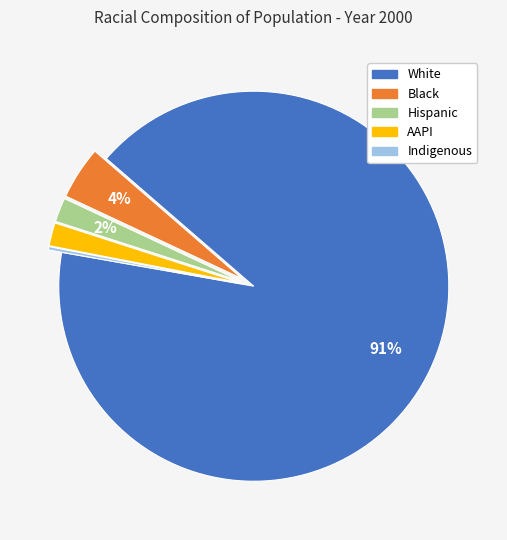

Between Black and White, which is larger?

White